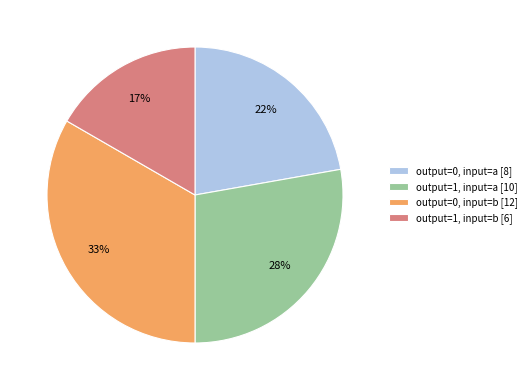

To the nearest percent, what portion does output=0, input=b represent?

33%